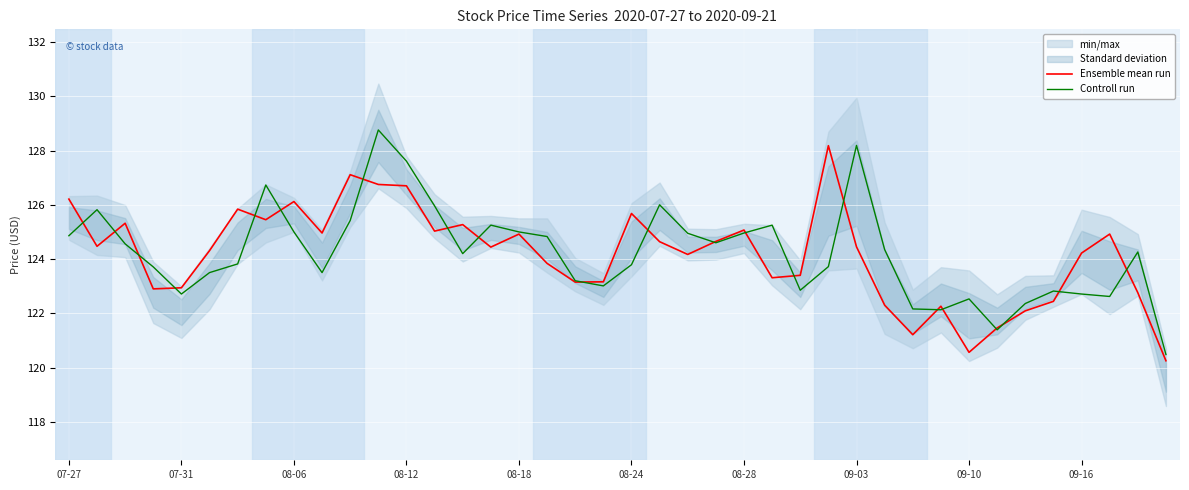

What is the value of the Ensemble mean run point at the 4th from the left?

122.9